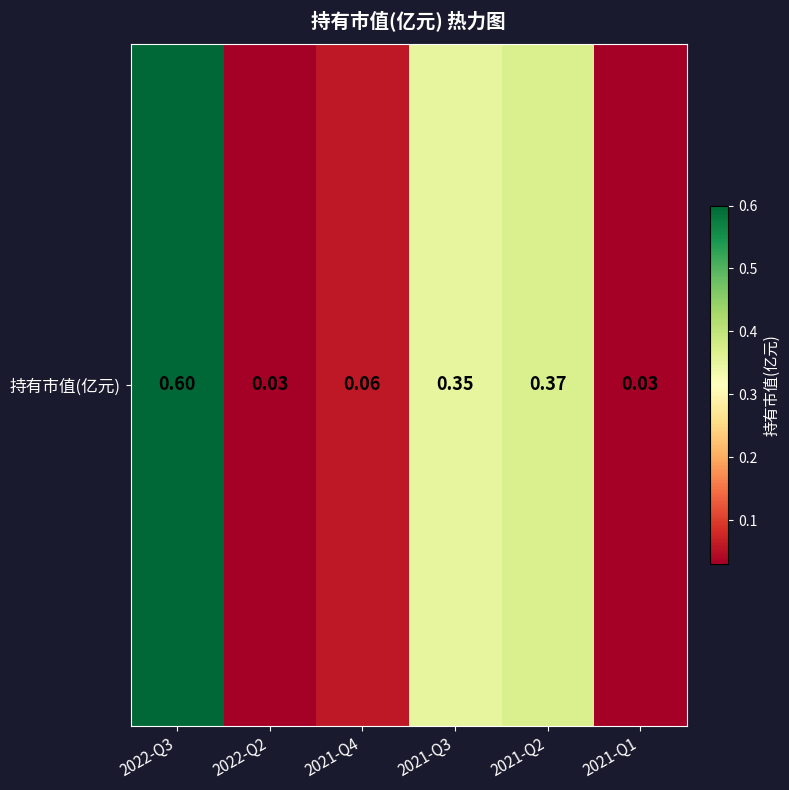

What is the sum of the values at 2021-Q4 and 2022-Q2?

0.1